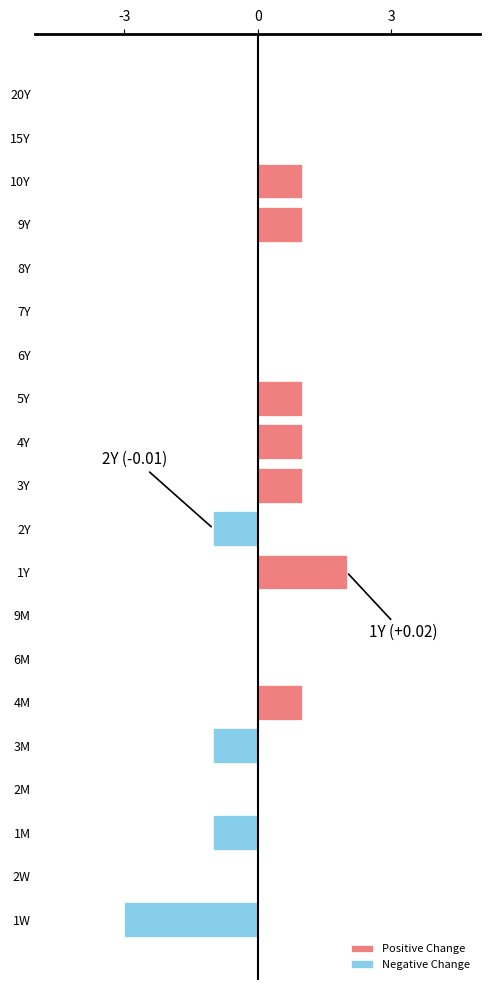

At how many categories does at least one series exceed 0?

7